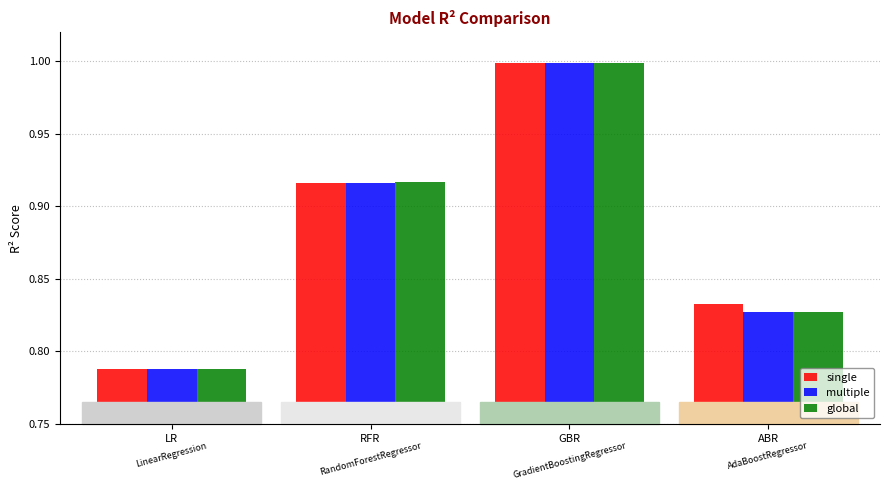

How many groups of bars are there?

4